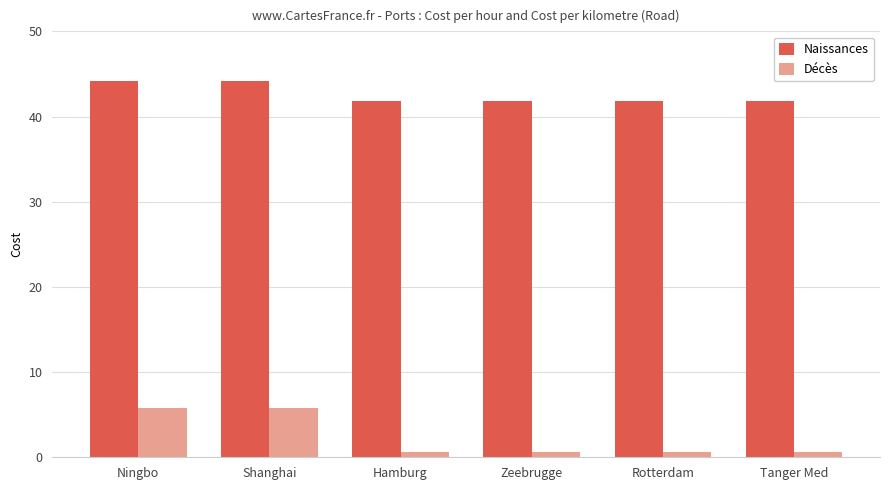

What is the value of the Naissances bar at the 2nd from the left?

44.1